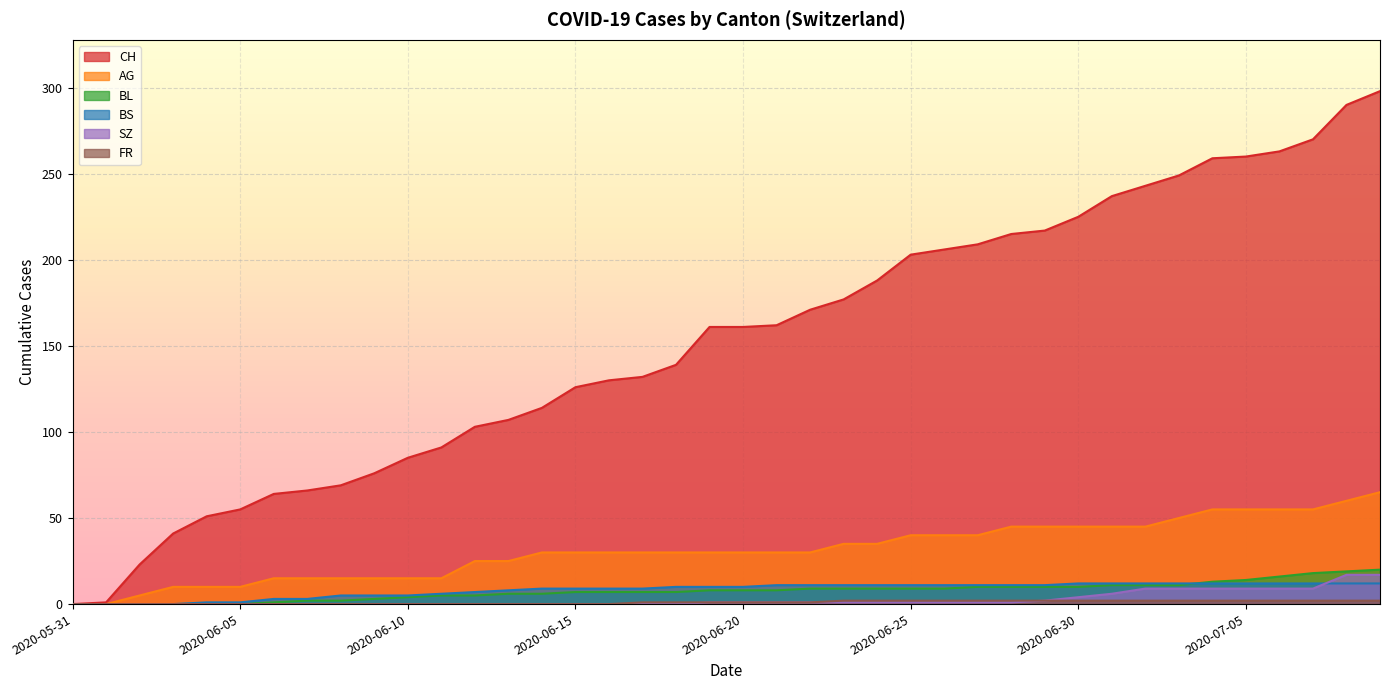

Which series changed the most between 2020-06-10 and 2020-06-18?

CH